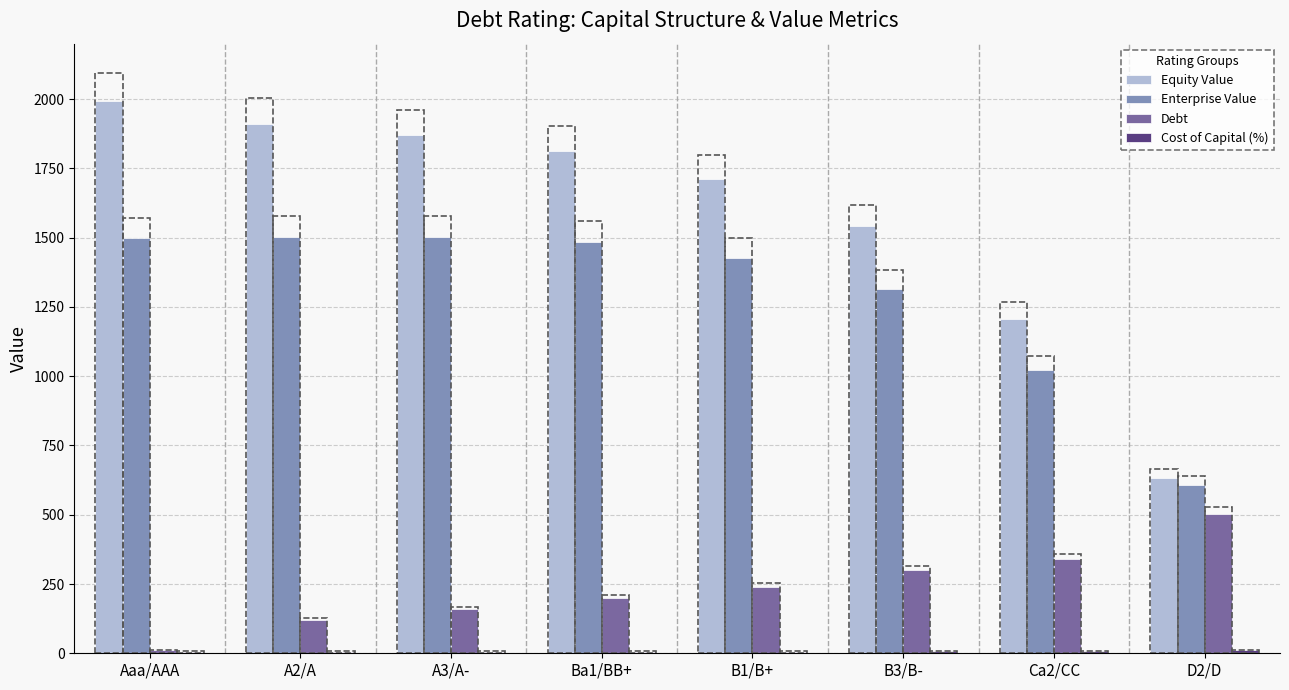

What is the maximum value shown in the chart?

1993.0